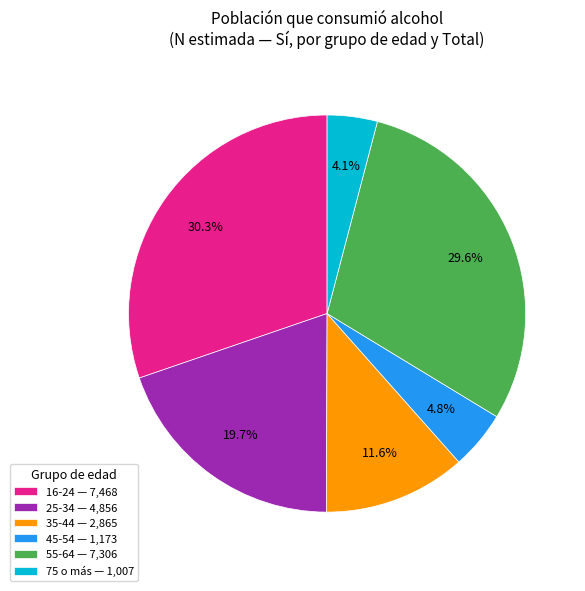

To the nearest percent, what is the average slice percentage?

17%